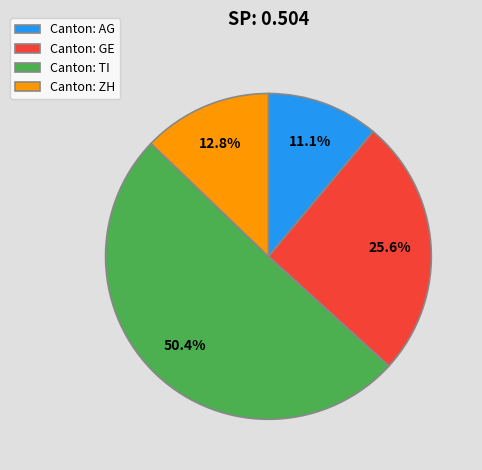

What is the largest slice in the pie chart?

Canton: TI